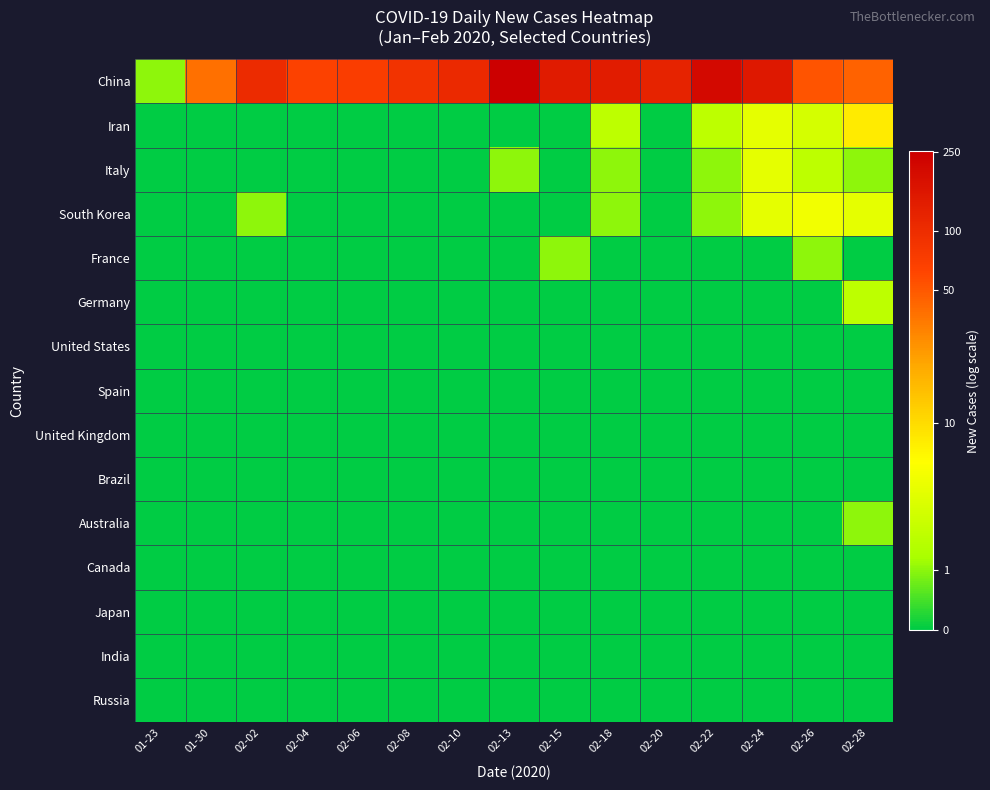

Which series has the largest range (max minus min)?

China